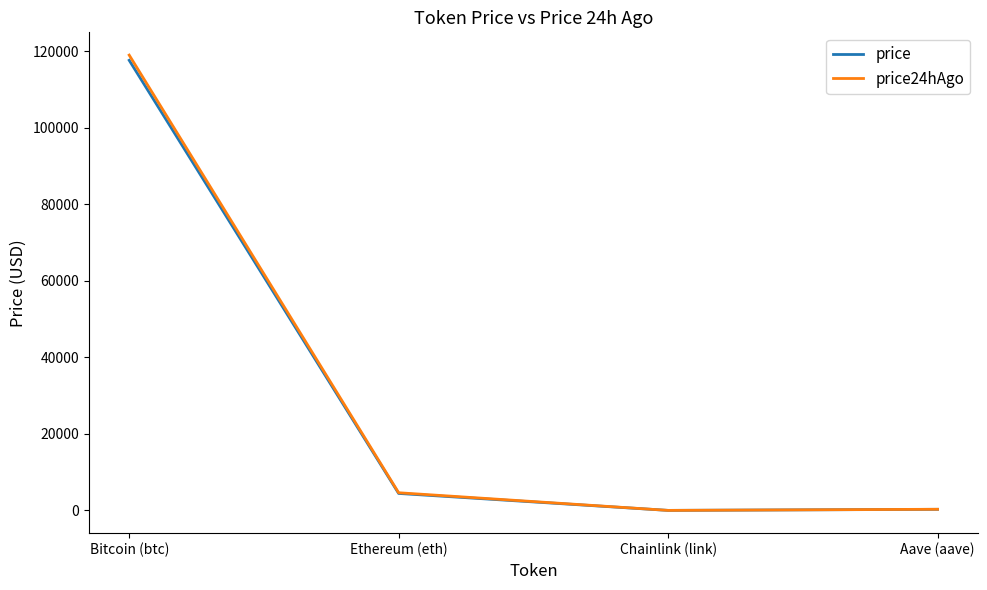

What is the average value of the price series?

30610.6